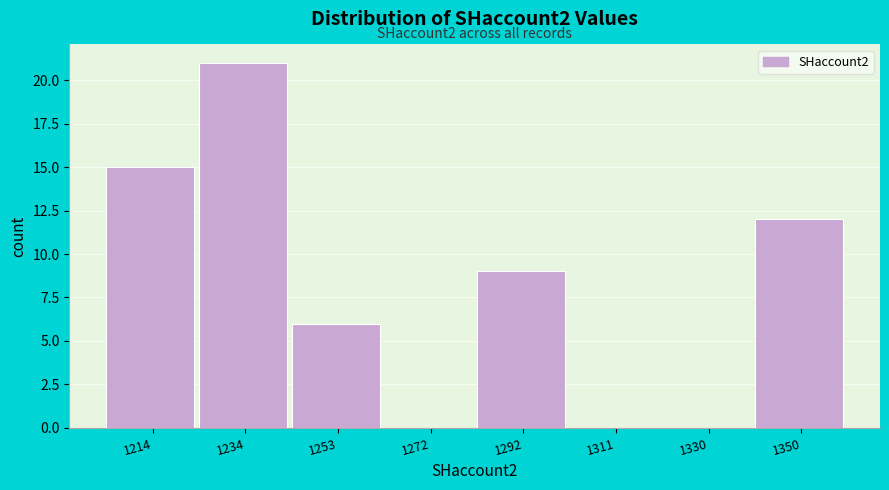

Over which range of the x-axis is the bar tallest?

1224 to 1244